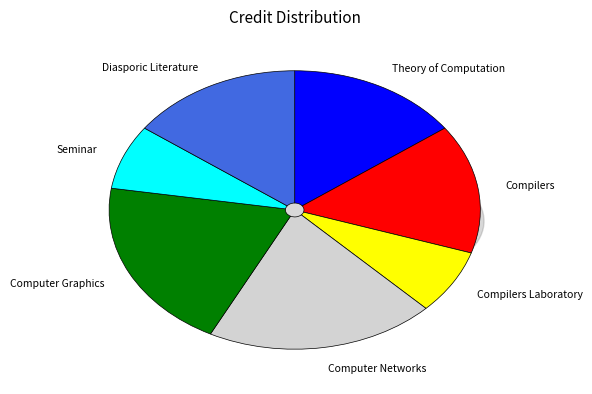

Does Diasporic Literature account for over 50% of the chart?

No